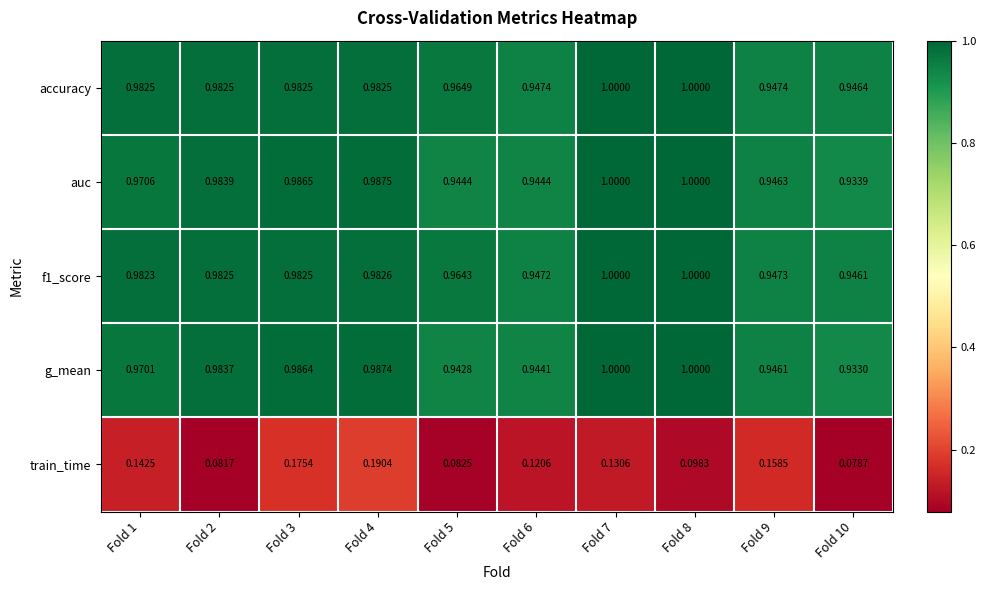

Which series has the largest total across all categories?

accuracy